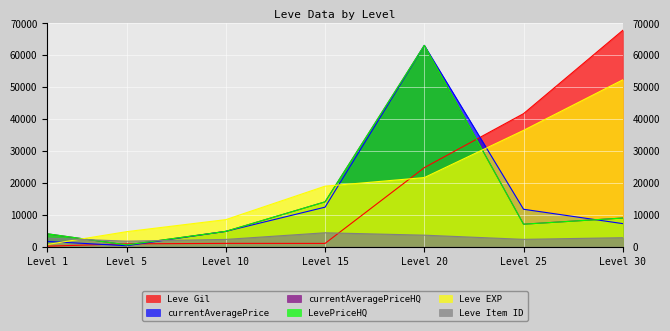

Reading left to right, what are all the values shown in this chart?

Leve EXP: Level 1=630.0	Level 5=4660.0	Level 10=8430.0	Level 15=18910.0	Level 20=21600.0	Level 25=36390.0	Level 30=52220.0
Leve Gil: Level 1=112.0	Level 5=840.0	Level 10=990.0	Level 15=980.0	Level 20=24710.0	Level 25=41630.0	Level 30=67730.0
currentAveragePrice: Level 1=1596.2	Level 5=251.2	Level 10=4750.0	Level 15=12333.7	Level 20=63010.0	Level 25=11675.3	Level 30=7178.1
currentAveragePriceHQ: Level 1=4000.0	Level 5=500.0	Level 10=4750.0	Level 15=14000.5	Level 20=63010.0	Level 25=7000.0	Level 30=8926.3
LevePriceHQ: Level 1=4000.0	Level 5=500.0	Level 10=4750.0	Level 15=14000.5	Level 20=63010.0	Level 25=7000.0	Level 30=8926.3
Leve Item ID: Level 1=2631.0	Level 5=1685.0	Level 10=2229.0	Level 15=4308.0	Level 20=3559.0	Level 25=2250.0	Level 30=2767.0